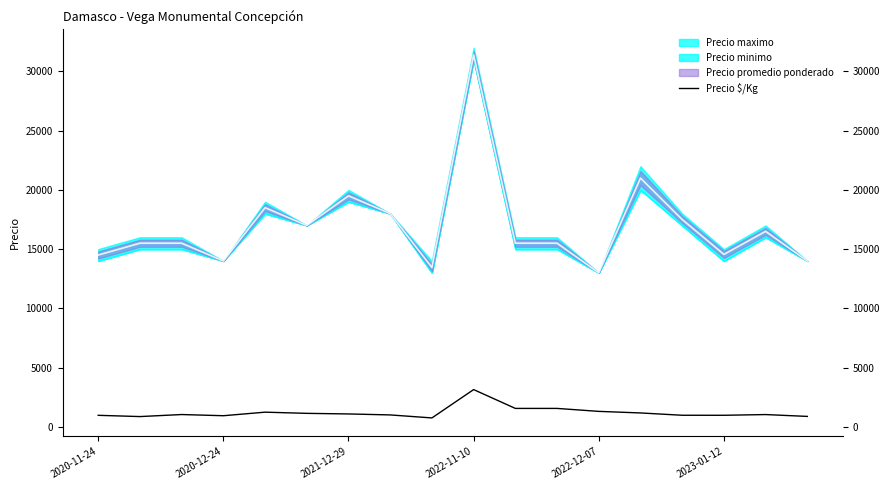

Does the chart have visible grid lines?

No